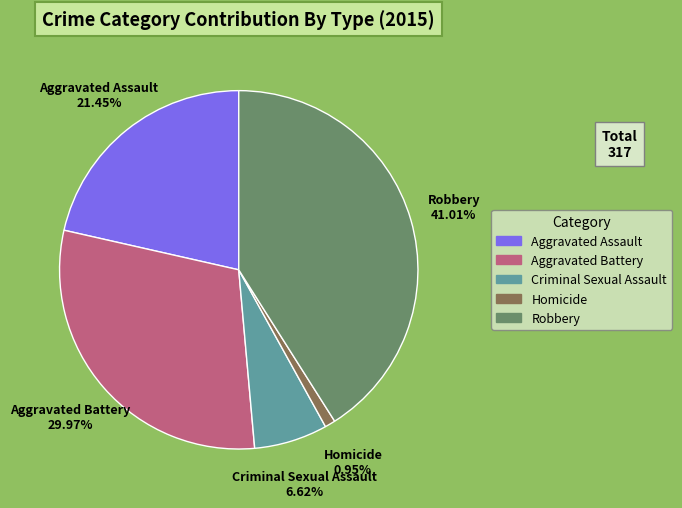

The Homicide slice represents 1% of the pie. True or false?

True